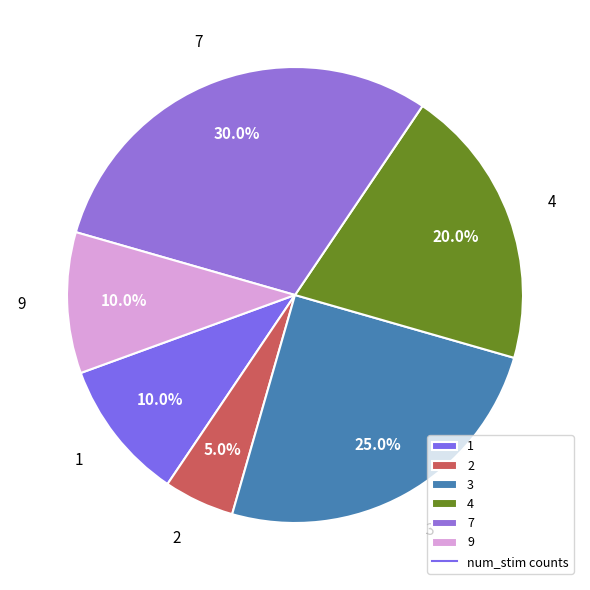

What percentage is the 4 slice, to the nearest percent?

20%